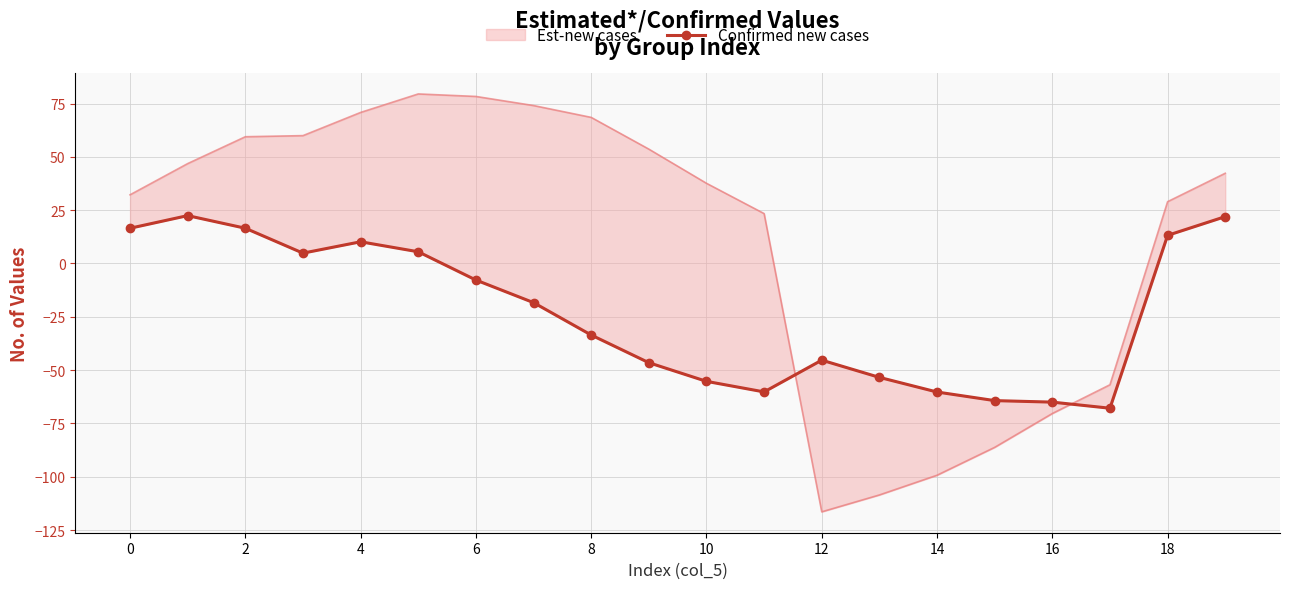

How many data points does each series have?

20